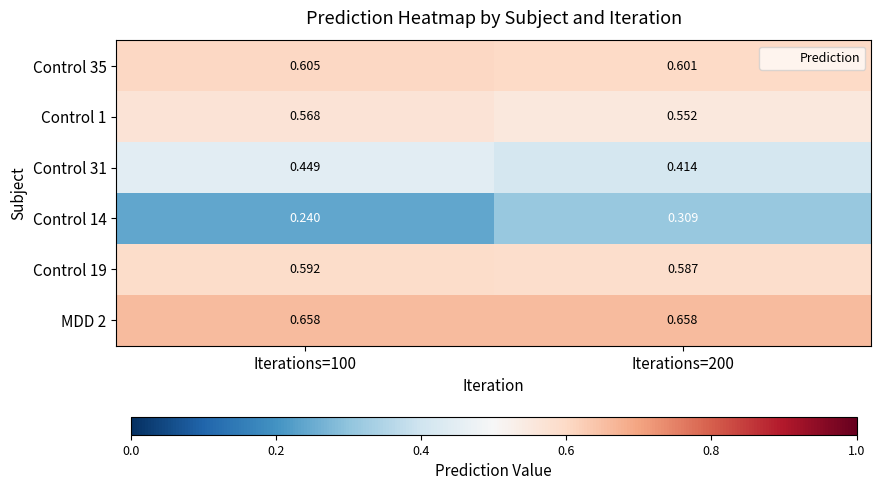

Is the value of Control 14 at Iterations=200 greater than the value of Control 35 at Iterations=100?

No